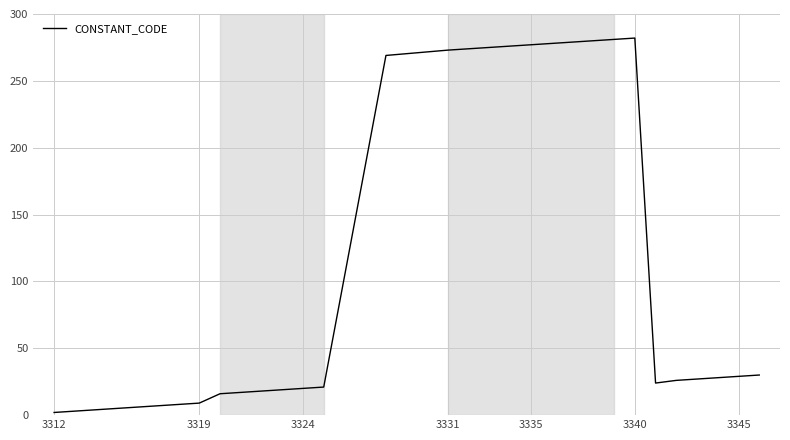

What is the greatest value displayed?

282